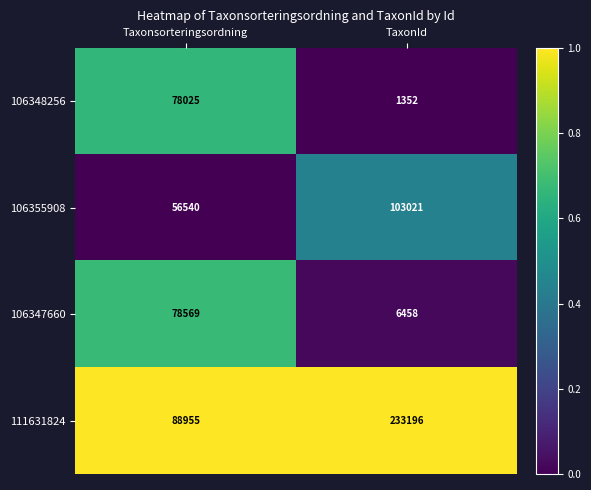

Rank the series at Taxonsorteringsordning from highest to lowest value.

111631824, 106347660, 106348256, 106355908